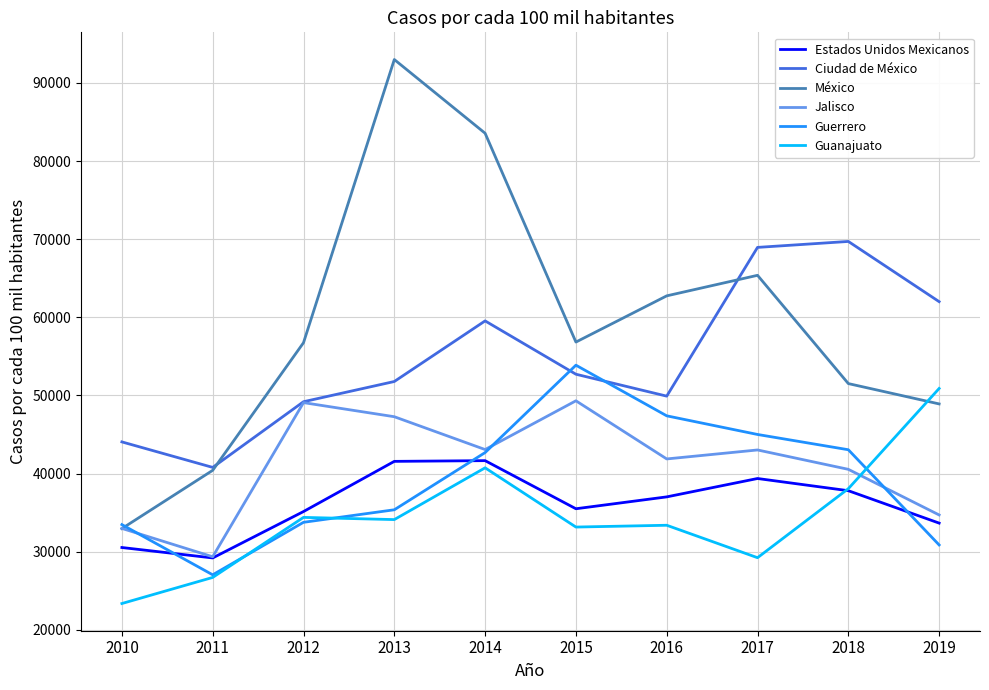

In Guanajuato, how many points are lower than both neighbors (excluding endpoints)?

3